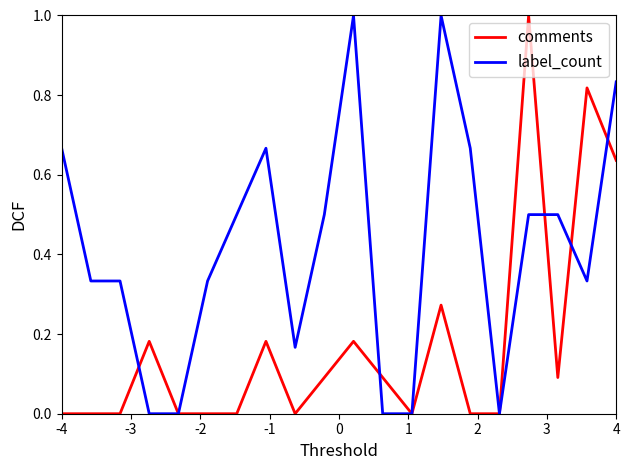

Which series has the largest total across all categories?

label_count